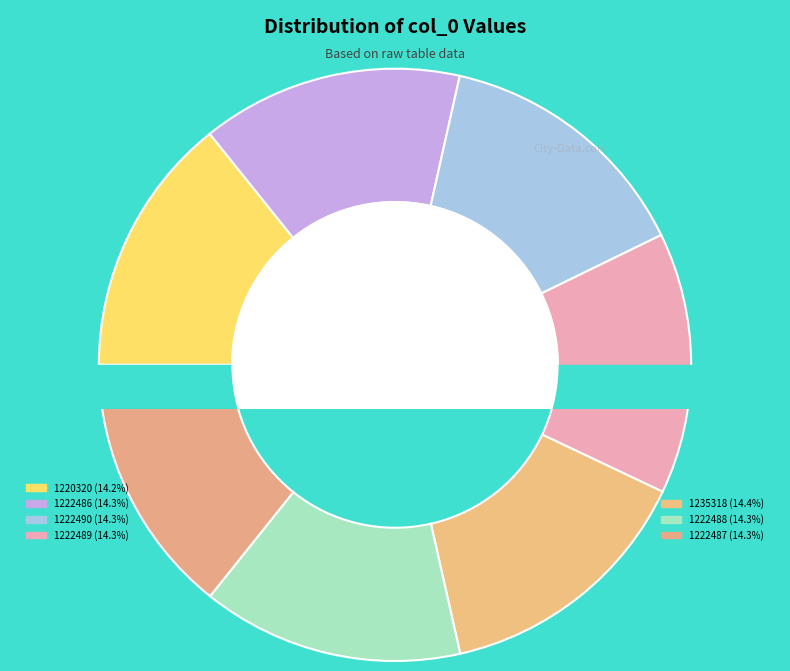

How many segments does this pie chart have?

7